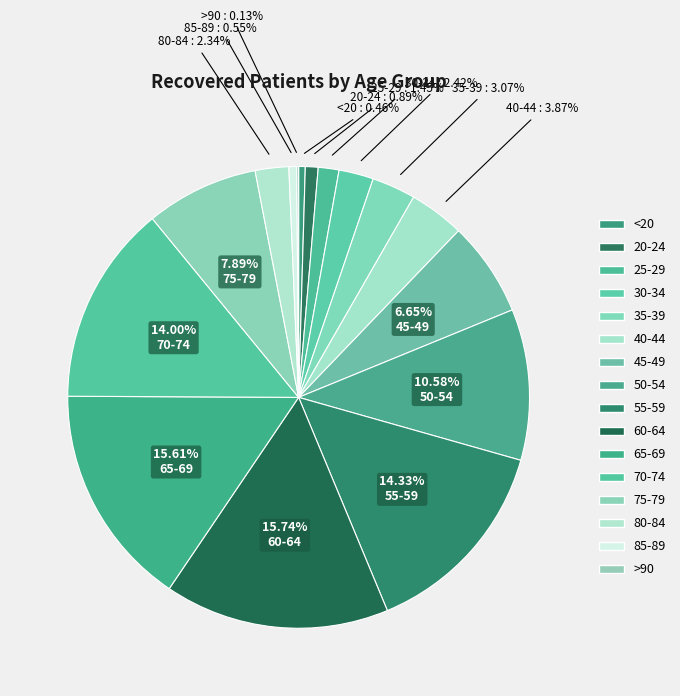

Is it true that 85-89 is 14% of the pie?

False